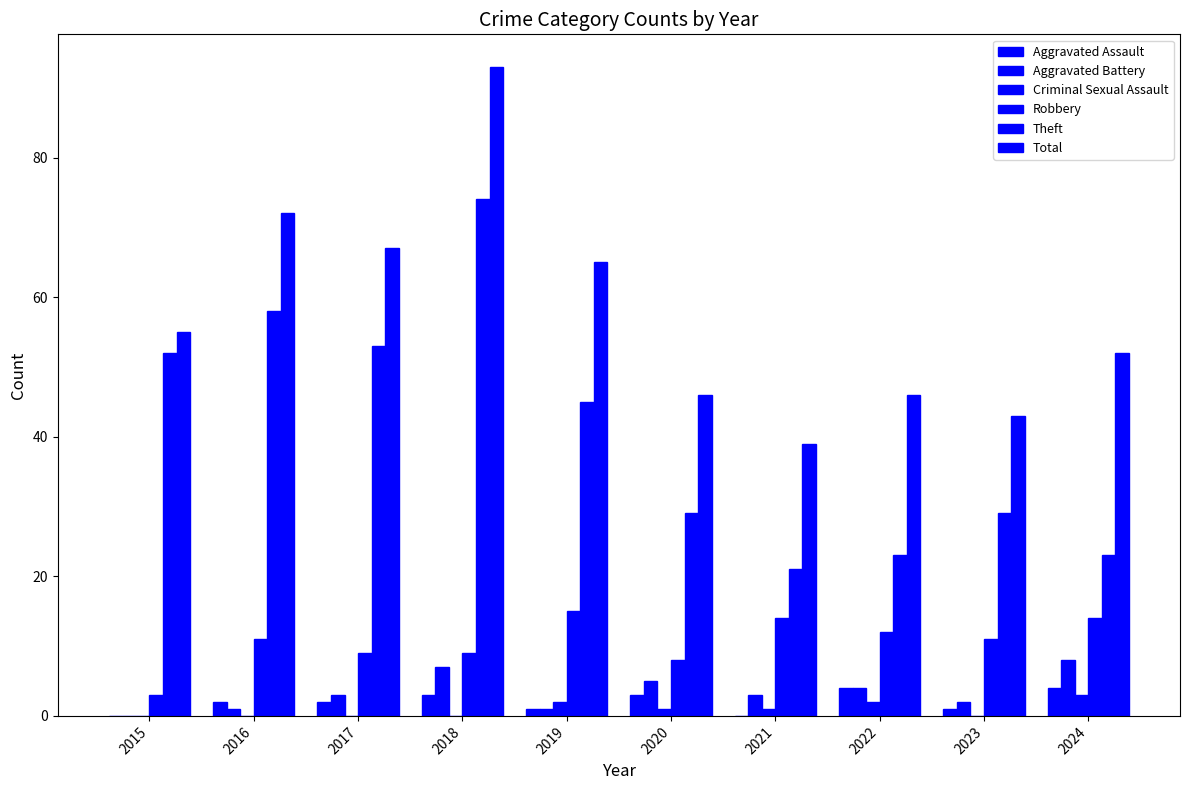

Count the number of categories in the chart.

10